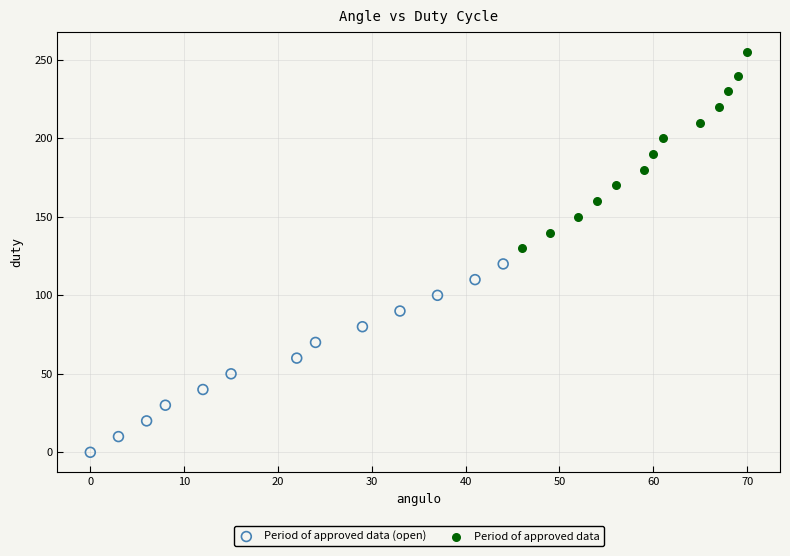

Which series reaches the maximum Y coordinate?

Period of approved data